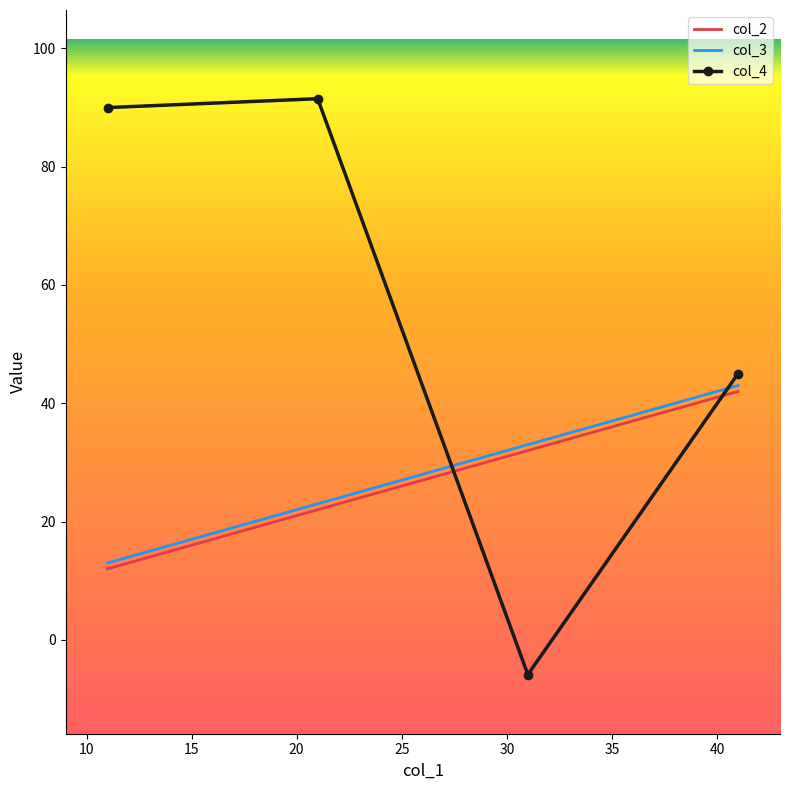

What are all the series names shown in the legend?

col_2, col_3, col_4